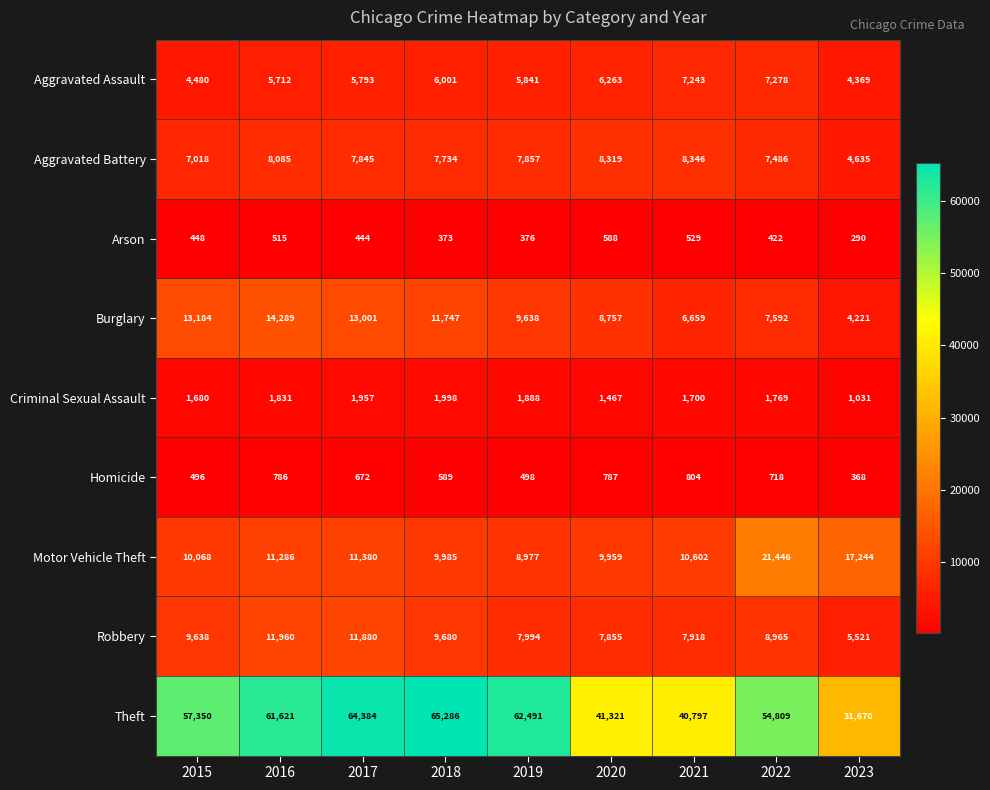

What is the greatest value displayed?

65286